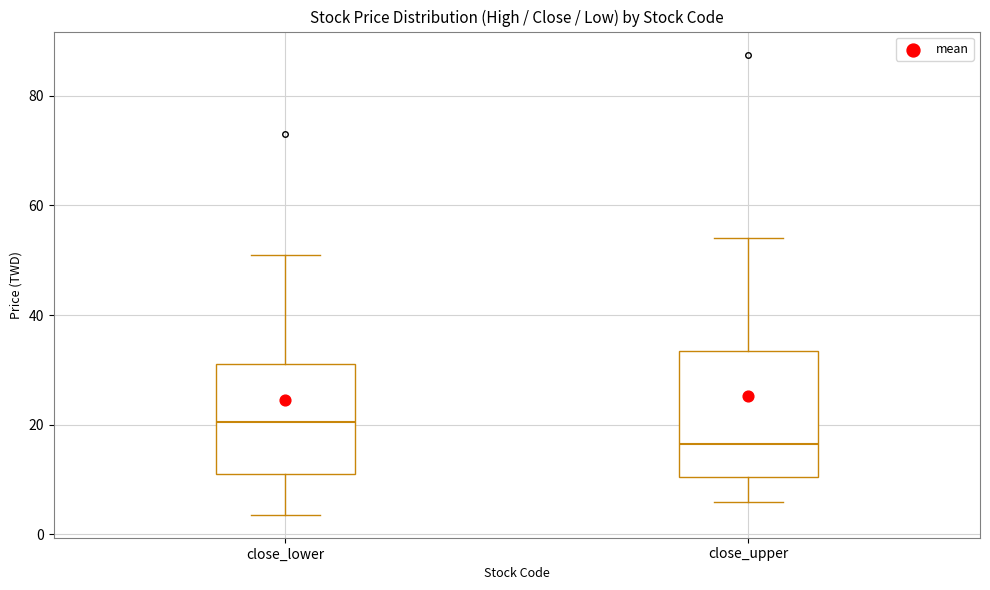

Reading left to right, transcribe this box plot: for each box, give where its median line is, the range the box spans, and where its two whiskers end, as read against the y-axis. The values are not printed on the chart, so give them approximately, as read against the axis.

close_lower: median 20, box 12 to 32, whiskers 4 to 52
close_upper: median 16, box 10 to 34, whiskers 6 to 54